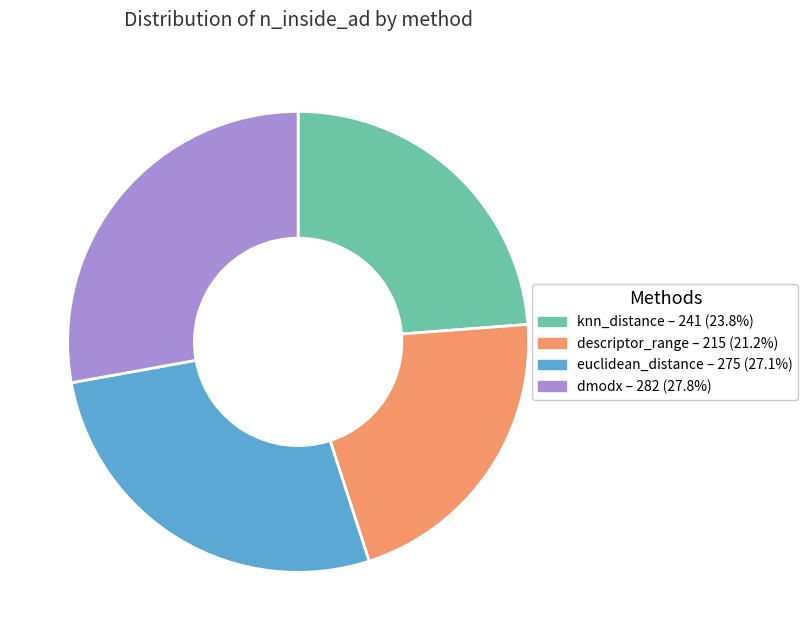

Do dmodx and euclidean_distance together represent more than half of the pie?

Yes